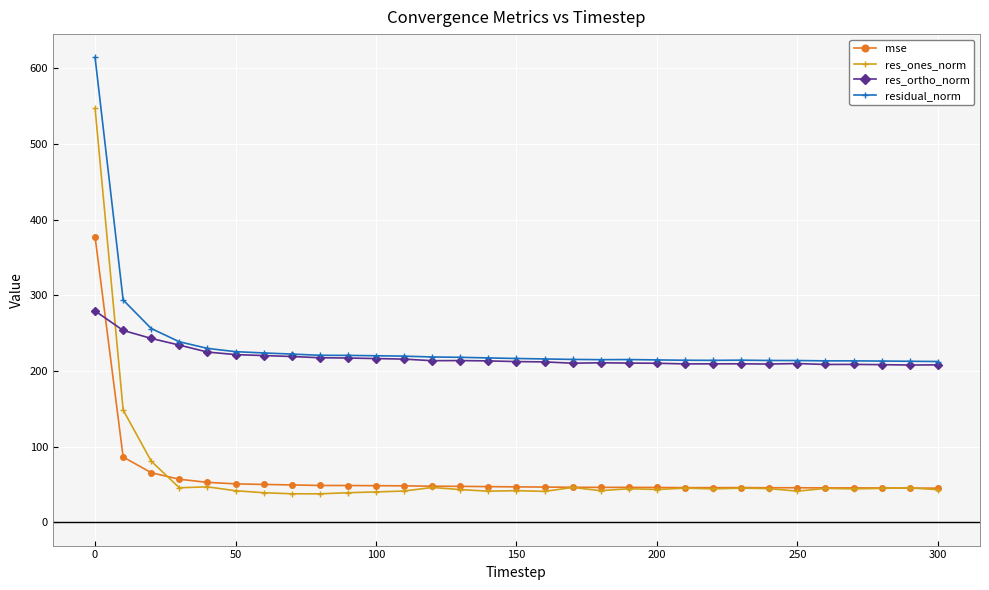

Which series has the widest spread of values?

res_ones_norm